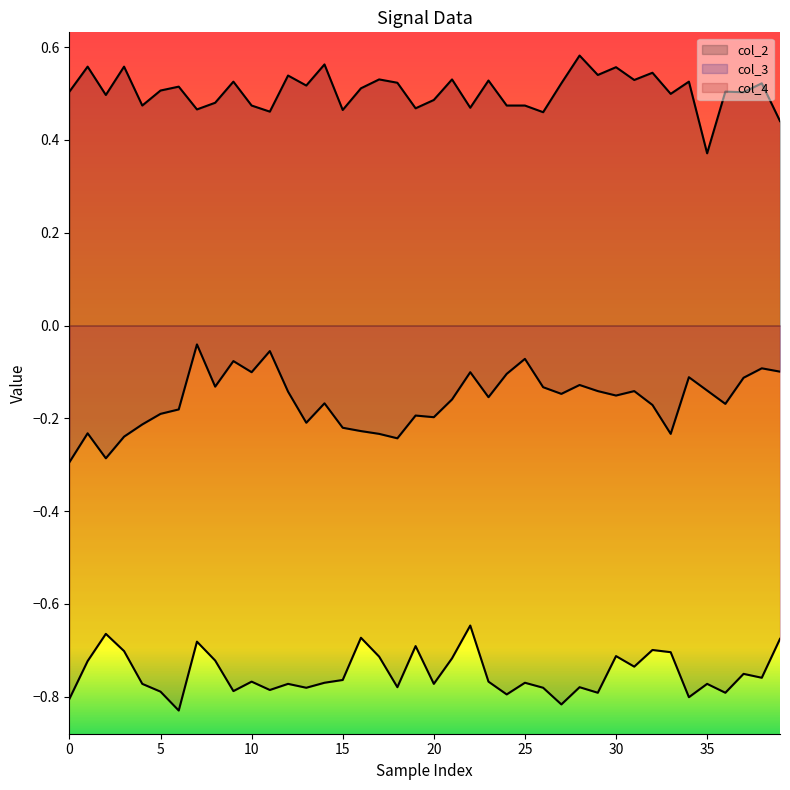

How many lines are shown in the chart?

3